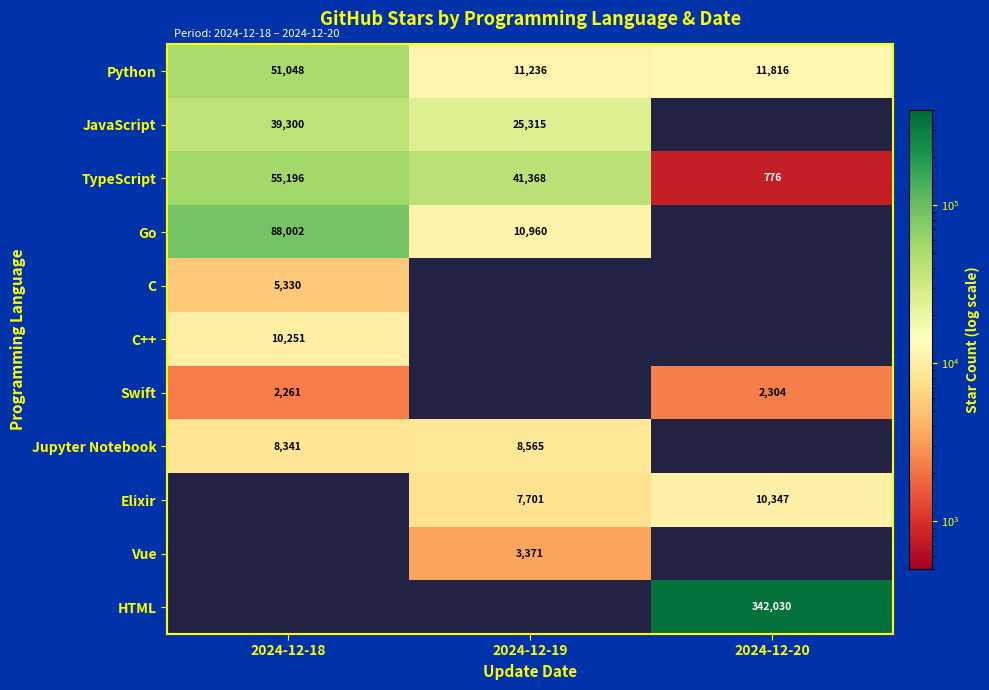

Rank the categories by TypeScript value from highest to lowest.

2024-12-18, 2024-12-19, 2024-12-20